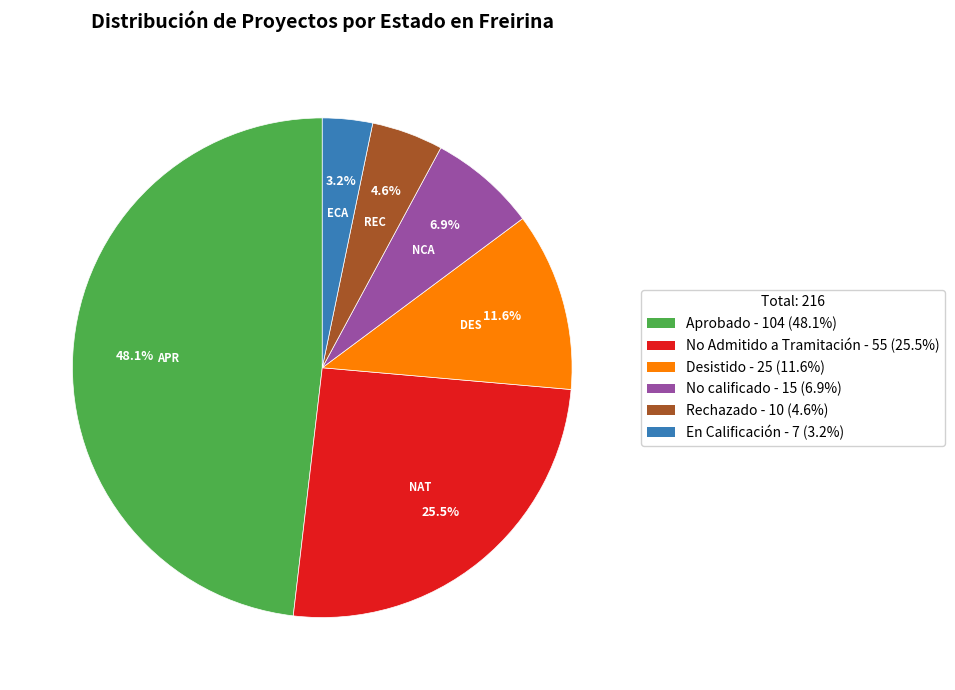

To the nearest percent, what is the difference between the largest and smallest slice percentages?

45%